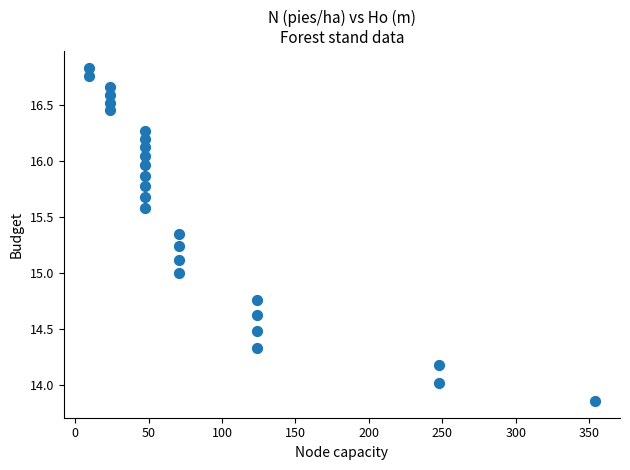

What is the range of Y values (max minus min)?

3.0